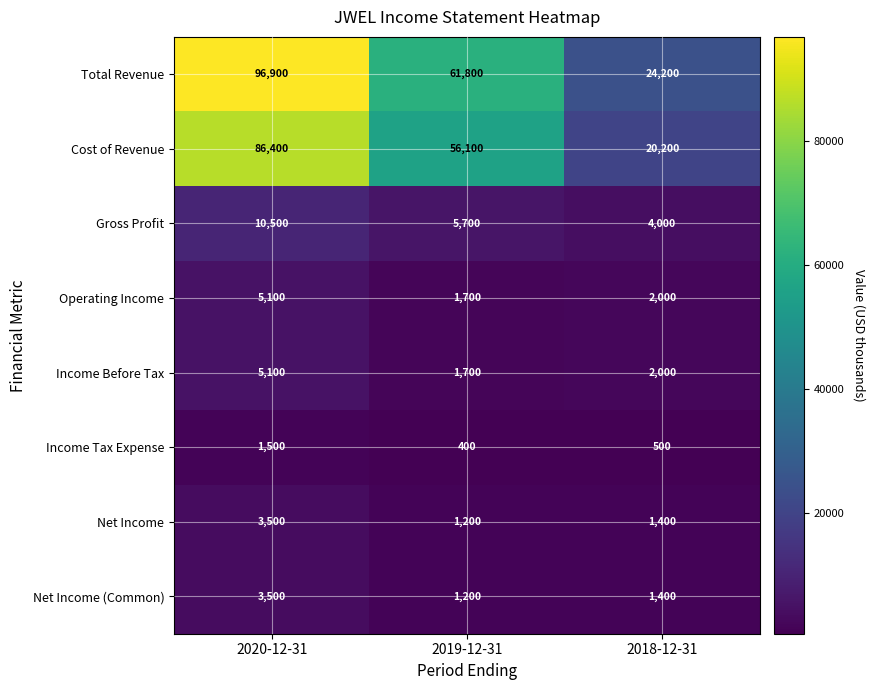

Reading right to left, list all the values displayed in this chart.

Total Revenue: 2018-12-31=24200	2019-12-31=61800	2020-12-31=96900
Cost of Revenue: 2018-12-31=20200	2019-12-31=56100	2020-12-31=86400
Gross Profit: 2018-12-31=4000	2019-12-31=5700	2020-12-31=10500
Operating Income: 2018-12-31=2000	2019-12-31=1700	2020-12-31=5100
Income Before Tax: 2018-12-31=2000	2019-12-31=1700	2020-12-31=5100
Income Tax Expense: 2018-12-31=500	2019-12-31=400	2020-12-31=1500
Net Income: 2018-12-31=1400	2019-12-31=1200	2020-12-31=3500
Net Income (Common): 2018-12-31=1400	2019-12-31=1200	2020-12-31=3500